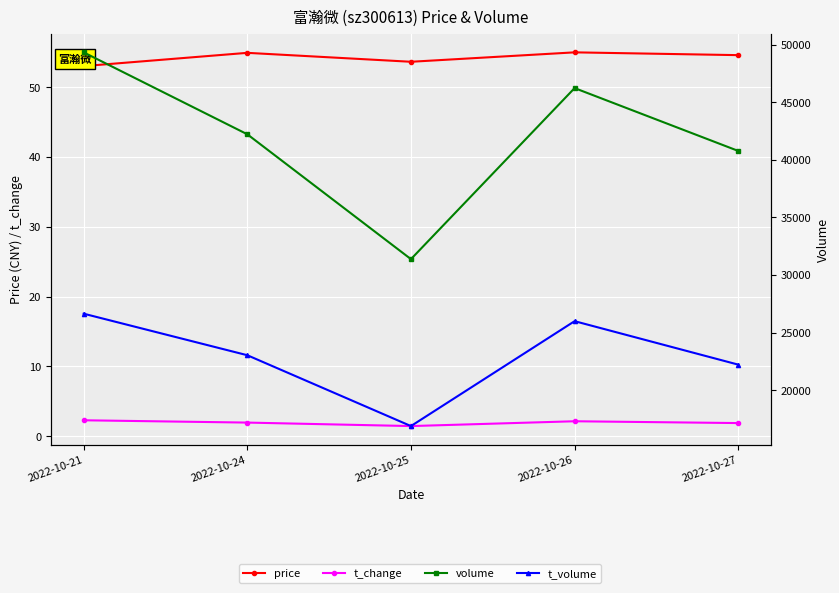

Is it true that price equals 53.0 at 2022-10-21?

True